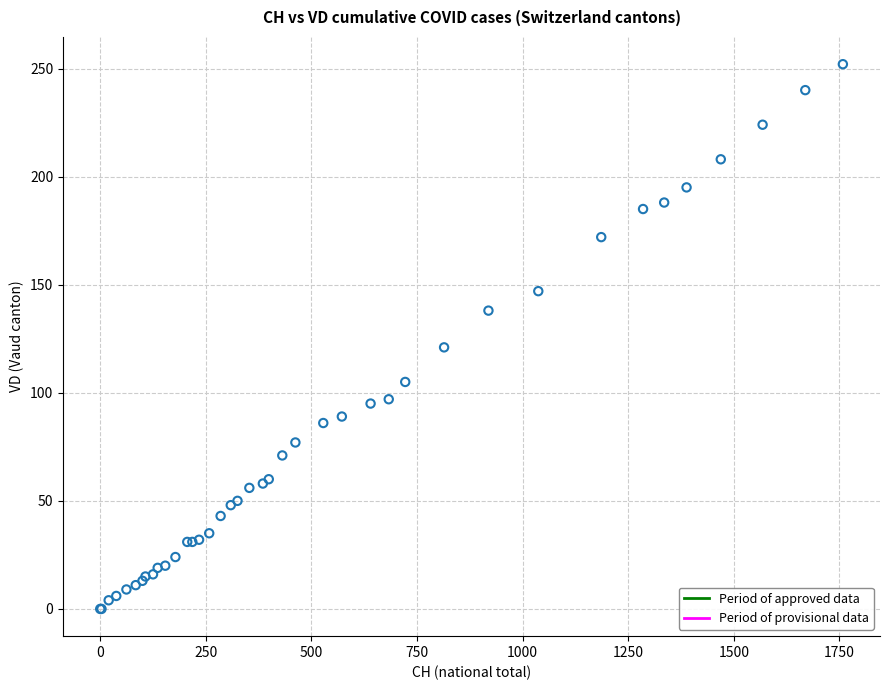

What Y value in the scatter plot is closest to 126?

121